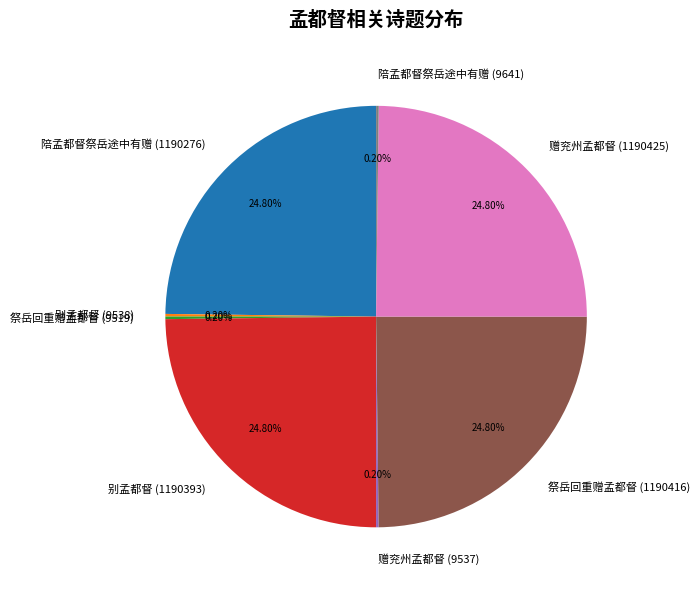

Approximately how many times larger is the value at 赠兖州孟都督 (1190425) compared to 陪孟都督祭岳途中有赠 (1190276)?

1.0